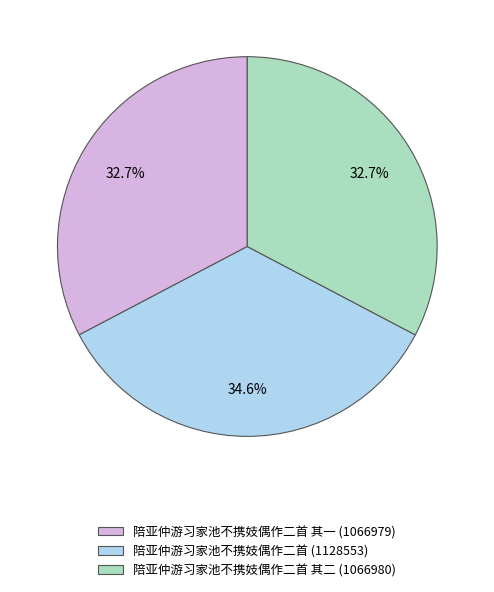

Is there any slice that represents more than half of the pie?

No